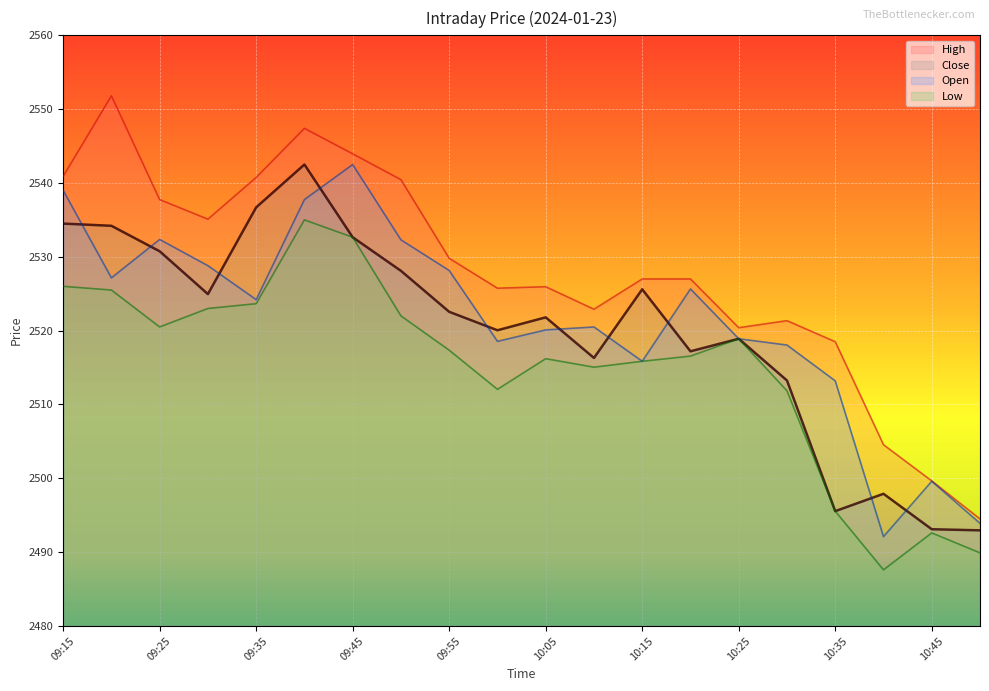

What is the label of the 5th point from the left?

09:35